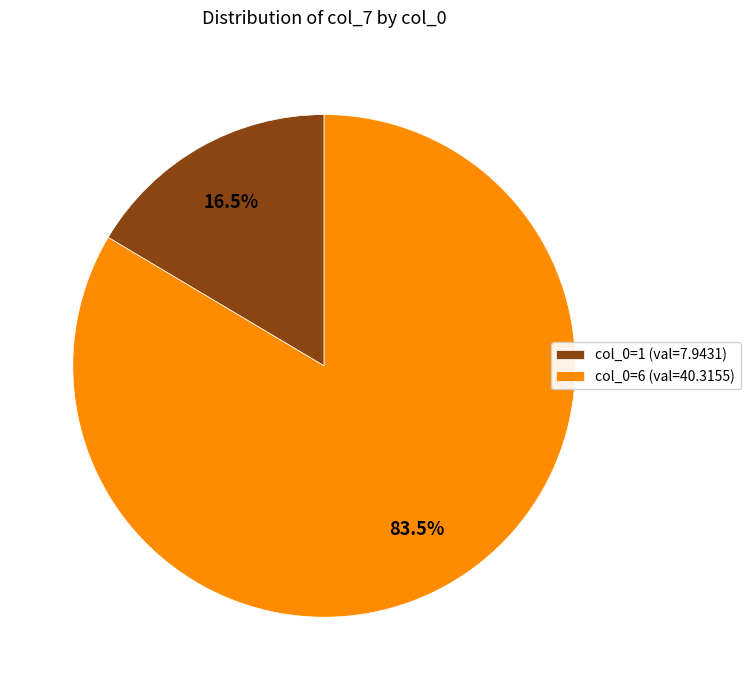

Which slice is the largest?

col_0=6 (val=40.3155)